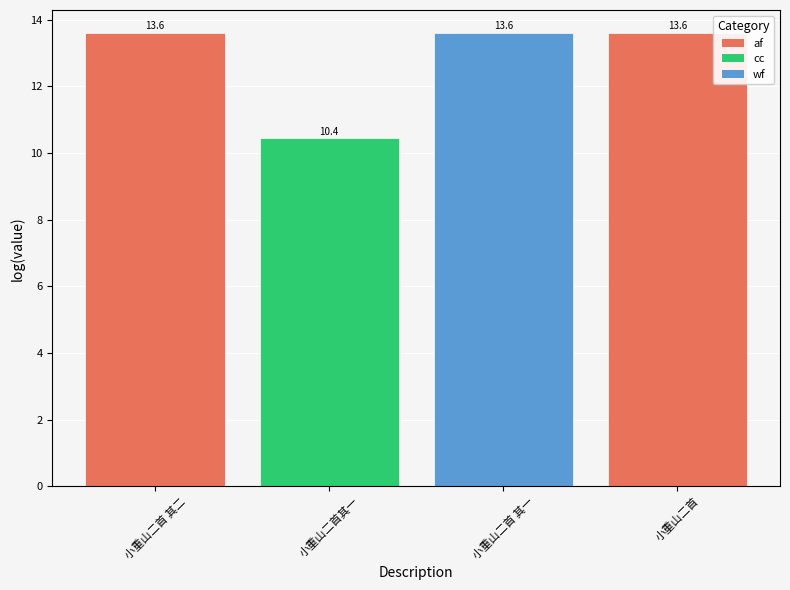

What is the difference between the maximum and minimum values?

3.2